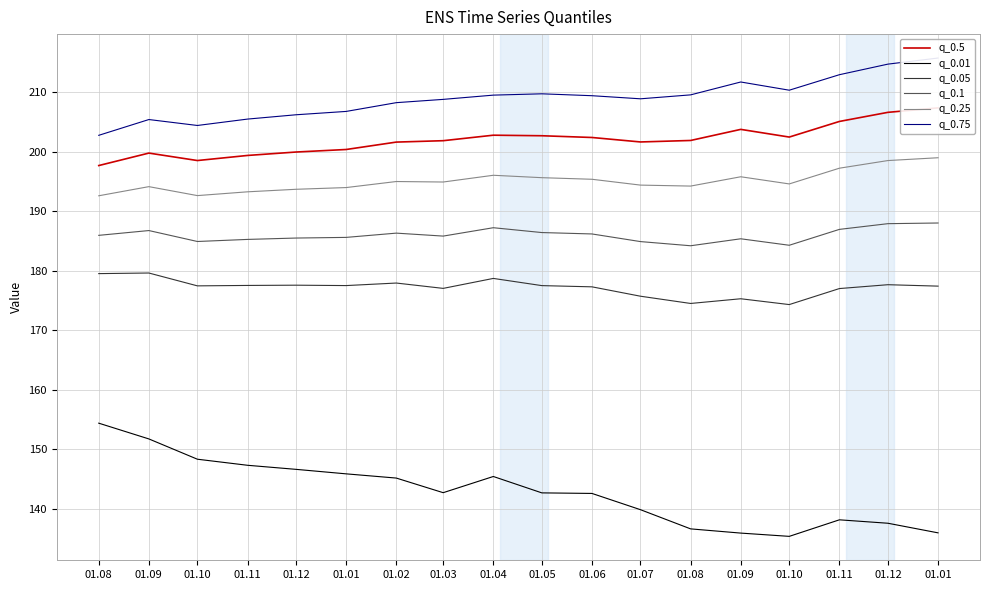

Count the number of data series in this chart.

6